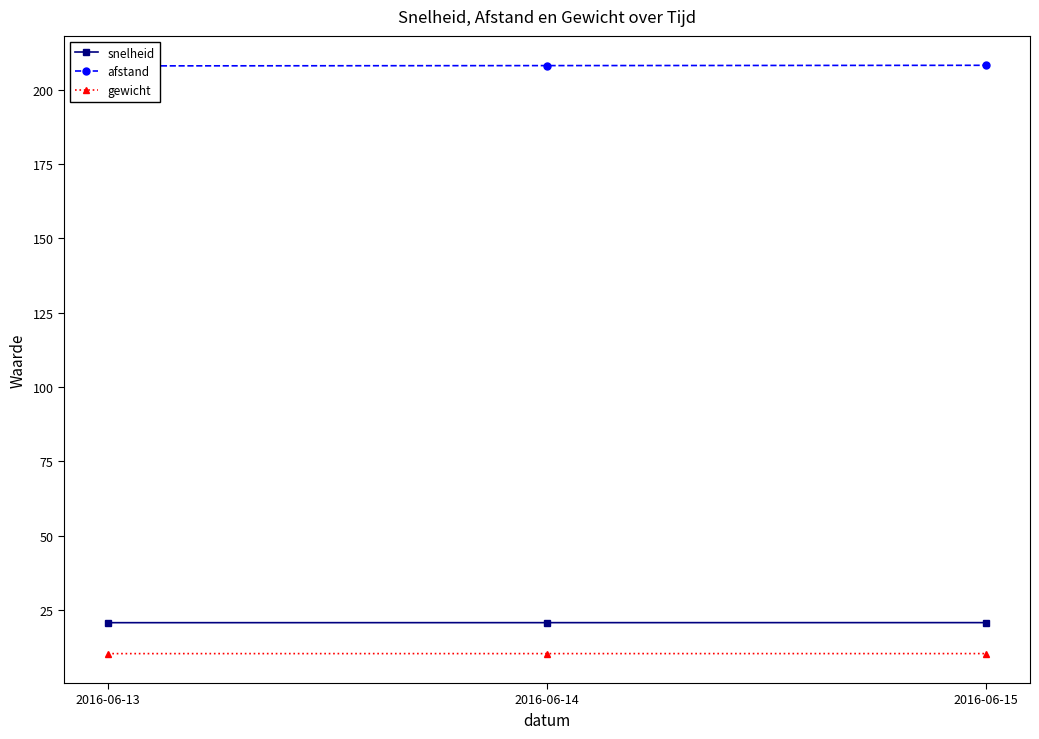

What is the spread (max minus min) of values at 2016-06-13?

197.6